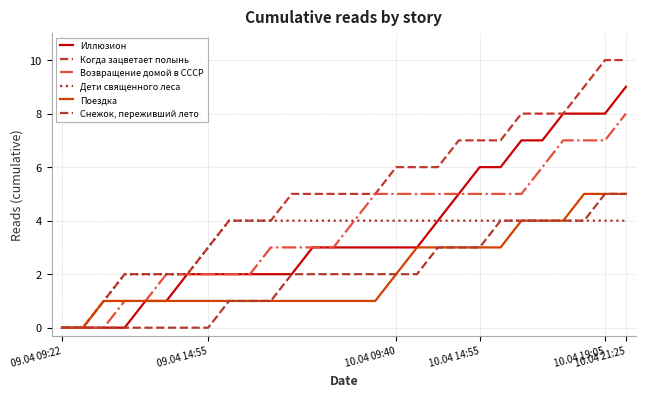

How many categories are shown in the chart?

28